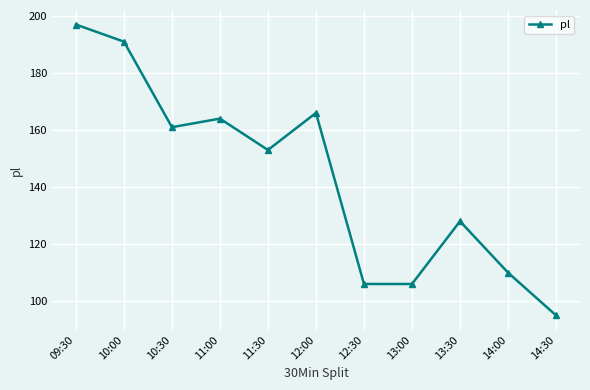

Approximately how many times larger is the value at 14:30 compared to 14:00?

0.9